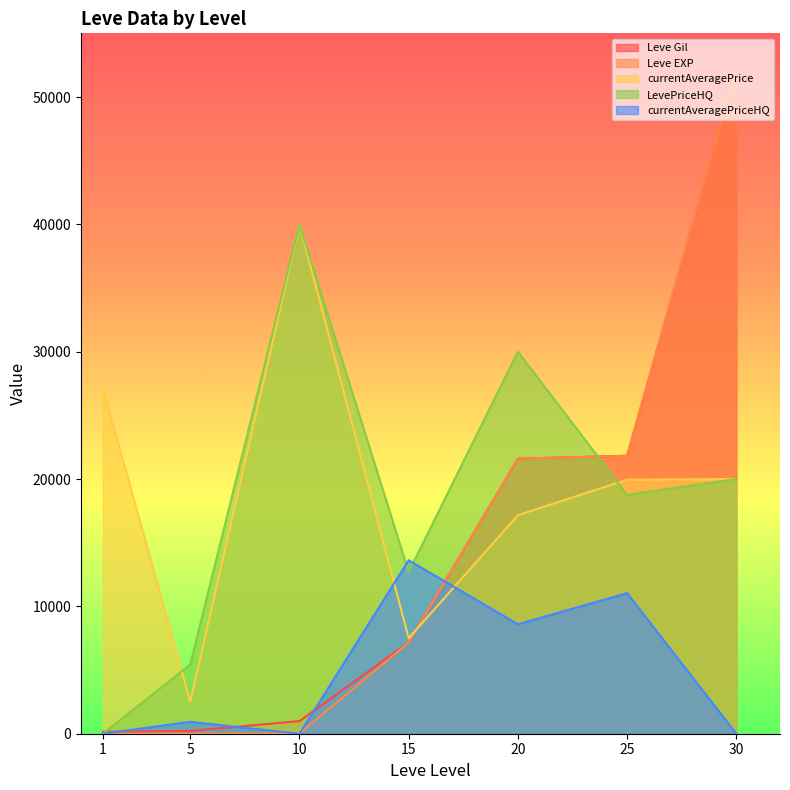

Reading left to right, transcribe all the data shown in this chart.

Leve Gil: 1=160	5=220	10=990	15=7170	20=21600	25=21830	30=52220
Leve EXP: 1=1	5=5	10=9	15=7170	20=21600	25=21830	30=52220
currentAveragePrice: 1=27128	5=2507	10=40000	15=7498	20=17159	25=19950	30=20000
LevePriceHQ: 1=0	5=5433	10=40000	15=12700	20=30000	25=18750	30=20000
currentAveragePriceHQ: 1=0	5=934	10=0	15=13619	20=8599	25=11037	30=0